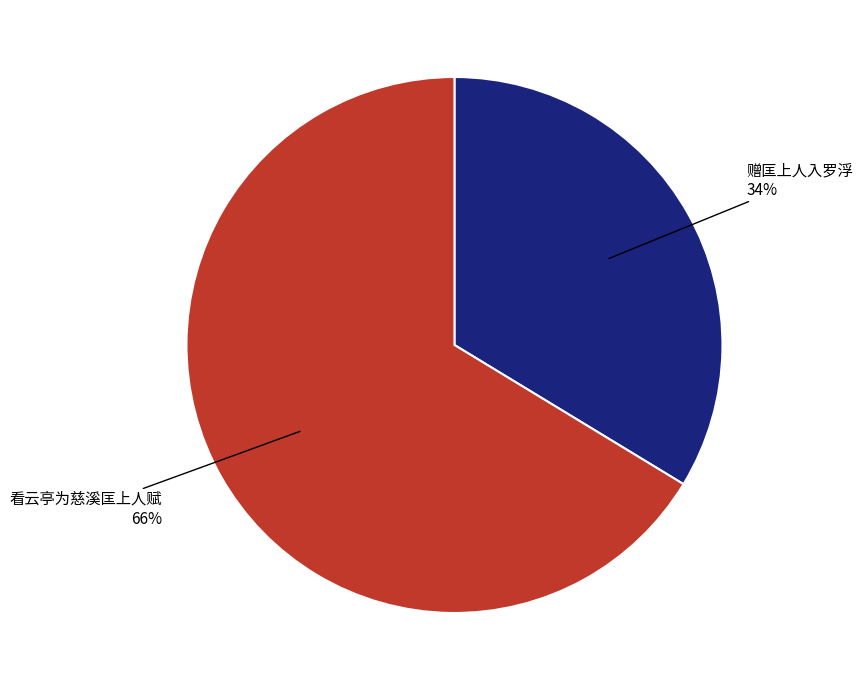

Count the number of slices in the pie.

2